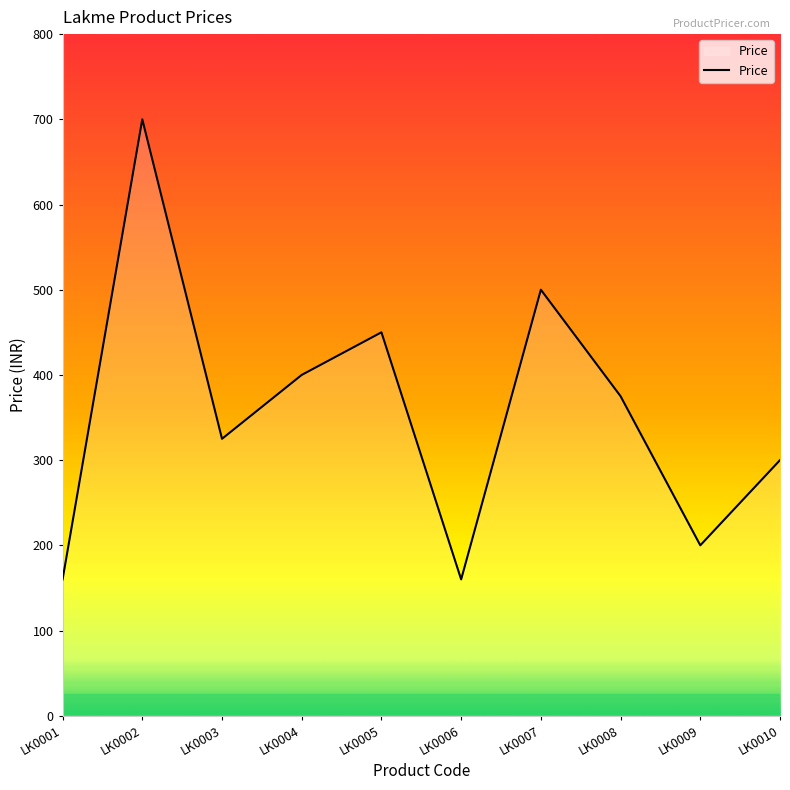

True or false: the data shows 400 at LK0004.

True